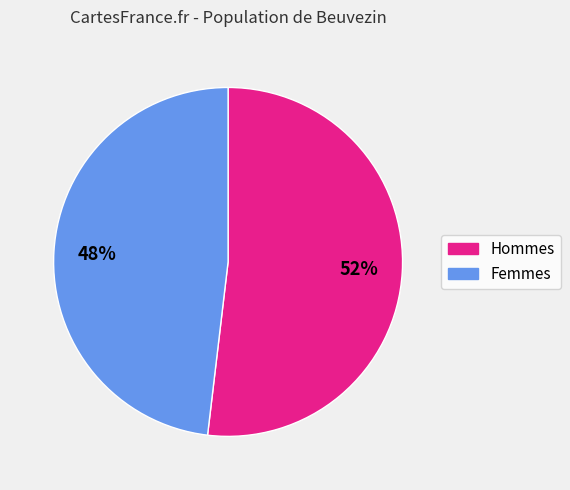

To the nearest percent, what is the average slice percentage?

50%